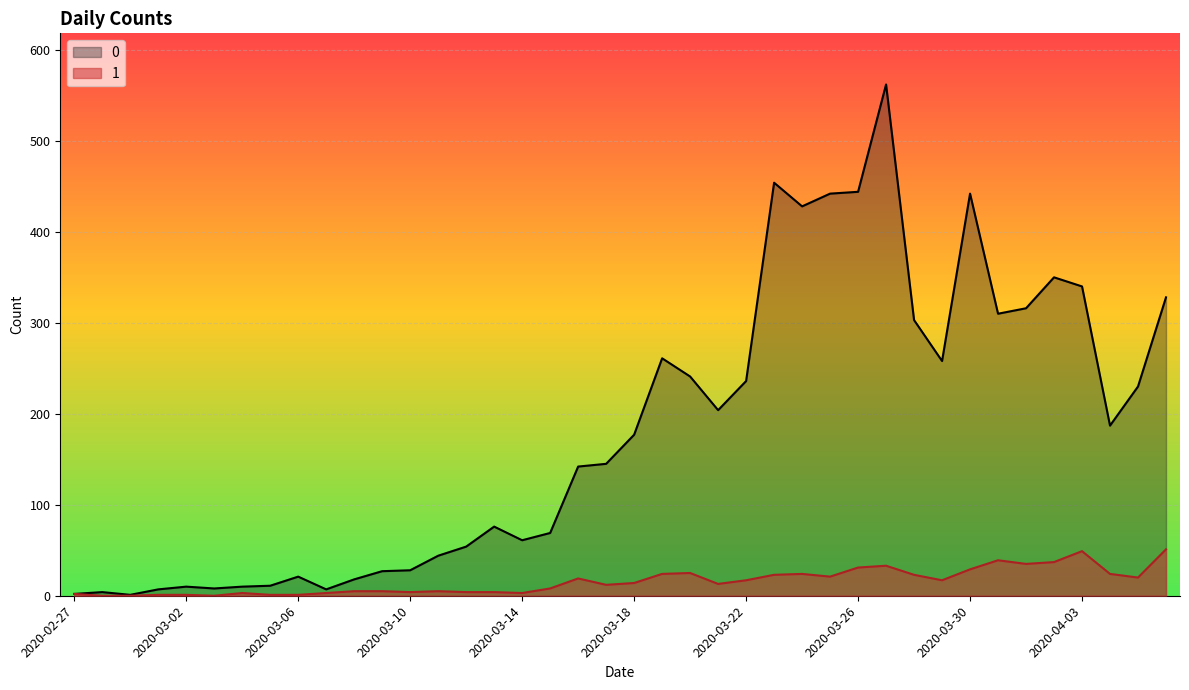

Which has a higher value, 2020-03-29 or 2020-03-19?

2020-03-19